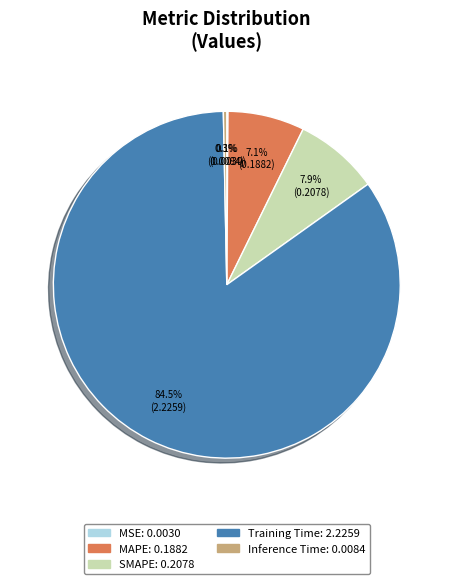

Which slice is the largest?

Training Time